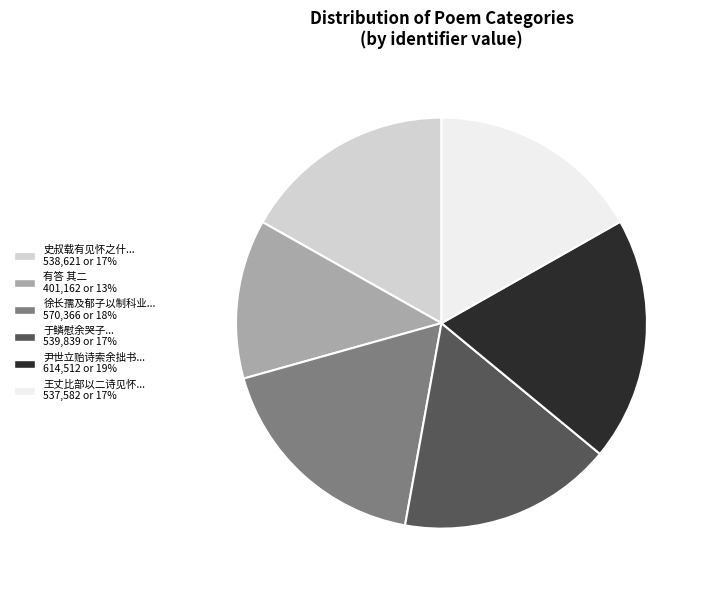

Is there a majority slice in this chart?

No